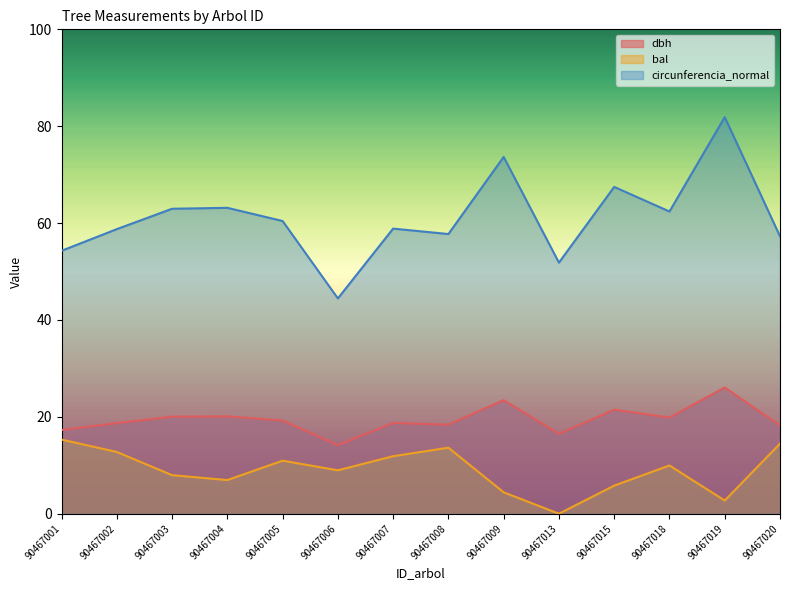

What value does the dbh series have at 90467008?

18.4